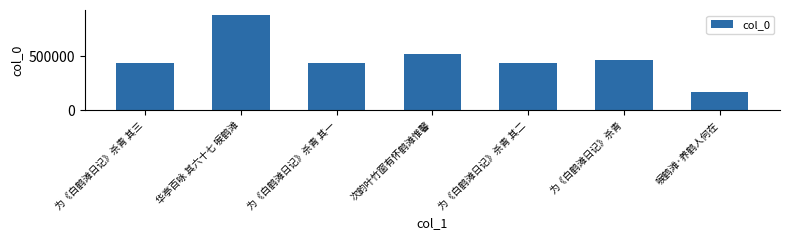

Between 华亭百咏 其六十七 唳鹤滩 and 唳鹤滩·养鹤人何在, which is larger?

华亭百咏 其六十七 唳鹤滩